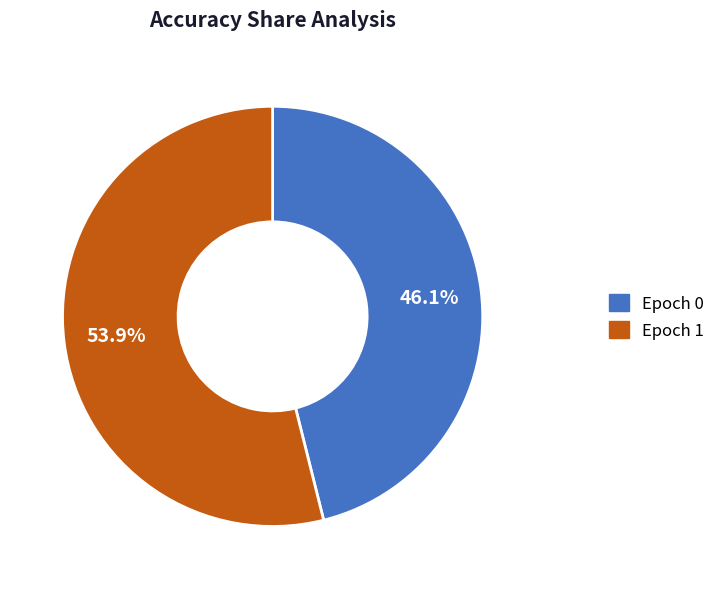

How many slices are in this pie chart?

2